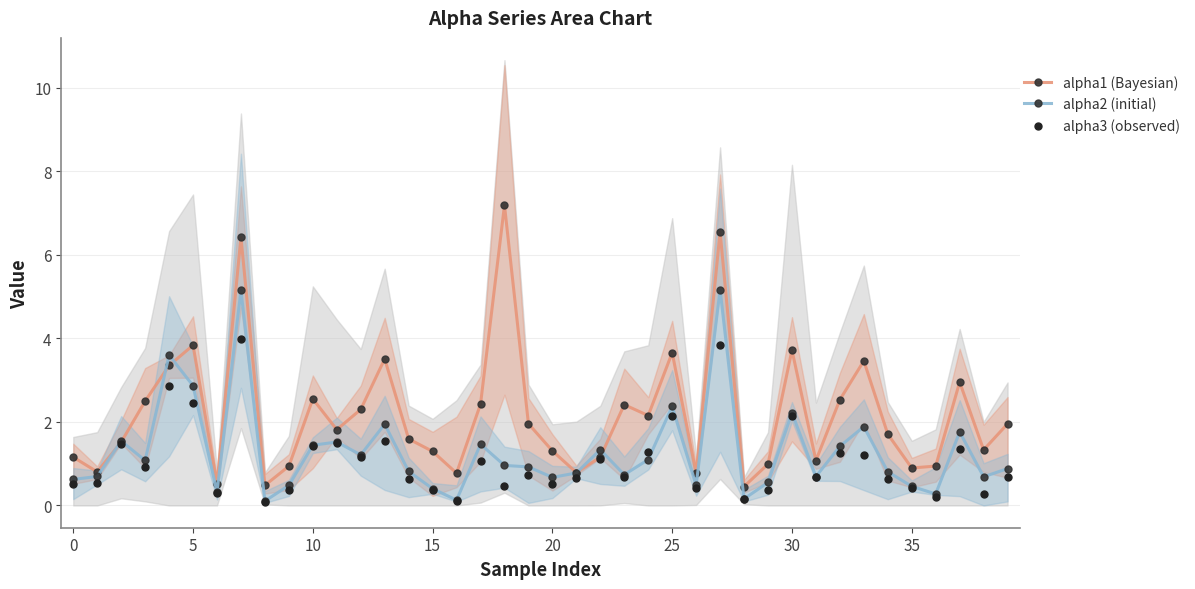

True or false: alpha2 (initial) has more than 2 points higher than both neighbors.

True